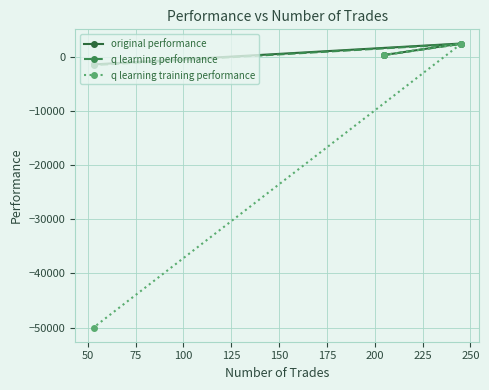

What is the smallest value displayed?

-50000.0